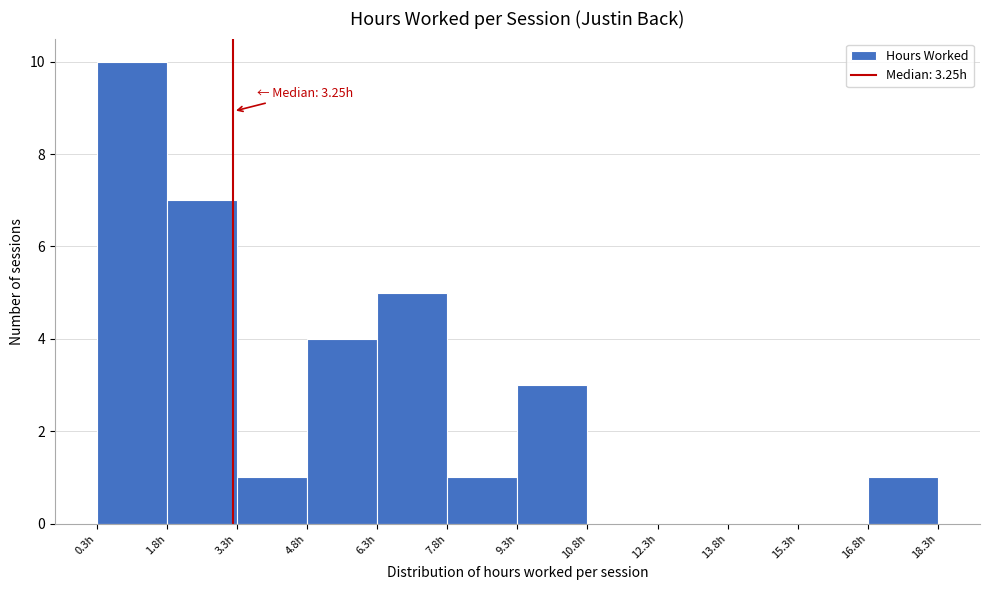

Over which range of the x-axis is the bar tallest?

0.4 to 1.8